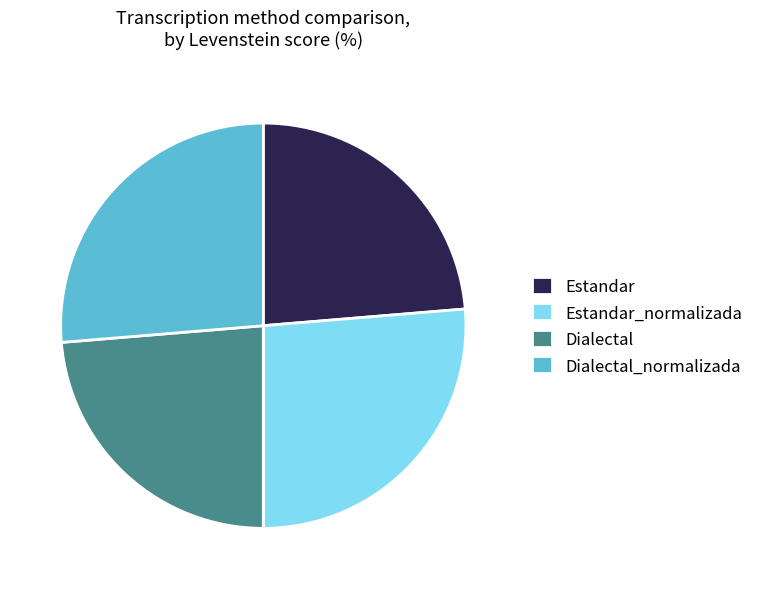

True or false: Estandar accounts for 24% of the total.

True